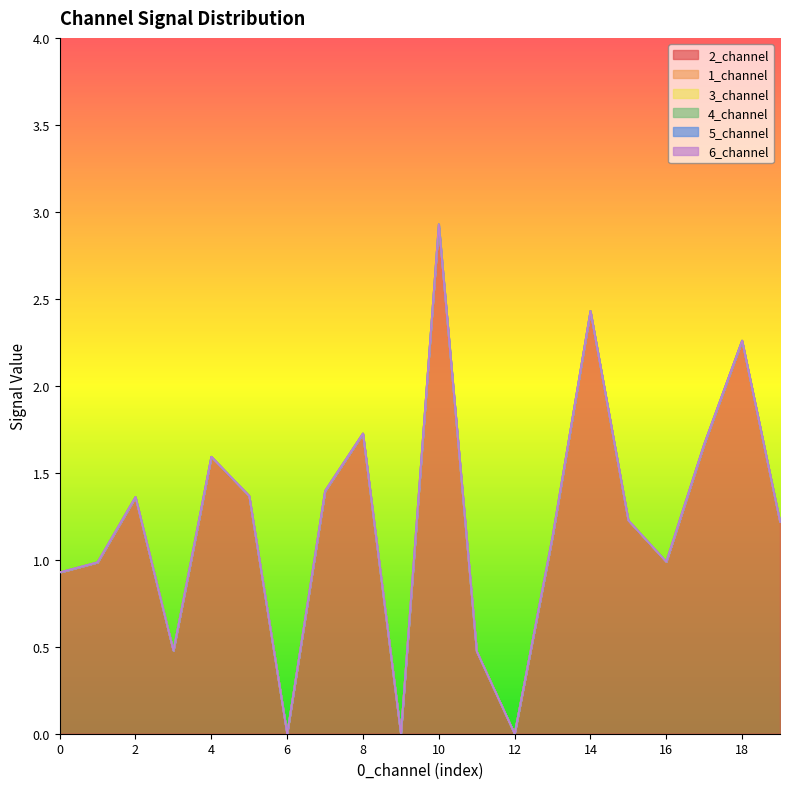

Reading right to left, transcribe all the data shown in this chart.

2_channel: 1.2	2.3	1.7	1.0	1.2	2.4	1.1	0.0	0.5	2.9	0.0	1.7	1.4	0.0	1.4	1.6	0.5	1.4	1.0	0.9
1_channel: 0.0	0.0	0.0	0.0	0.0	0.0	0.0	0.0	0.0	0.0	0.0	0.0	0.0	0.0	0.0	0.0	0.0	0.0	0.0	0.0
3_channel: 0.0	0.0	0.0	0.0	0.0	0.0	0.0	0.0	0.0	0.0	0.0	0.0	0.0	0.0	0.0	0.0	0.0	0.0	0.0	0.0
4_channel: 0.0	0.0	0.0	0.0	0.0	0.0	0.0	0.0	0.0	0.0	0.0	0.0	0.0	0.0	0.0	0.0	0.0	0.0	0.0	0.0
5_channel: 0.0	0.0	0.0	0.0	0.0	0.0	0.0	0.0	0.0	0.0	0.0	0.0	0.0	0.0	0.0	0.0	0.0	0.0	0.0	0.0
6_channel: 0.0	0.0	0.0	0.0	0.0	0.0	0.0	0.0	0.0	0.0	0.0	0.0	0.0	0.0	0.0	0.0	0.0	0.0	0.0	0.0